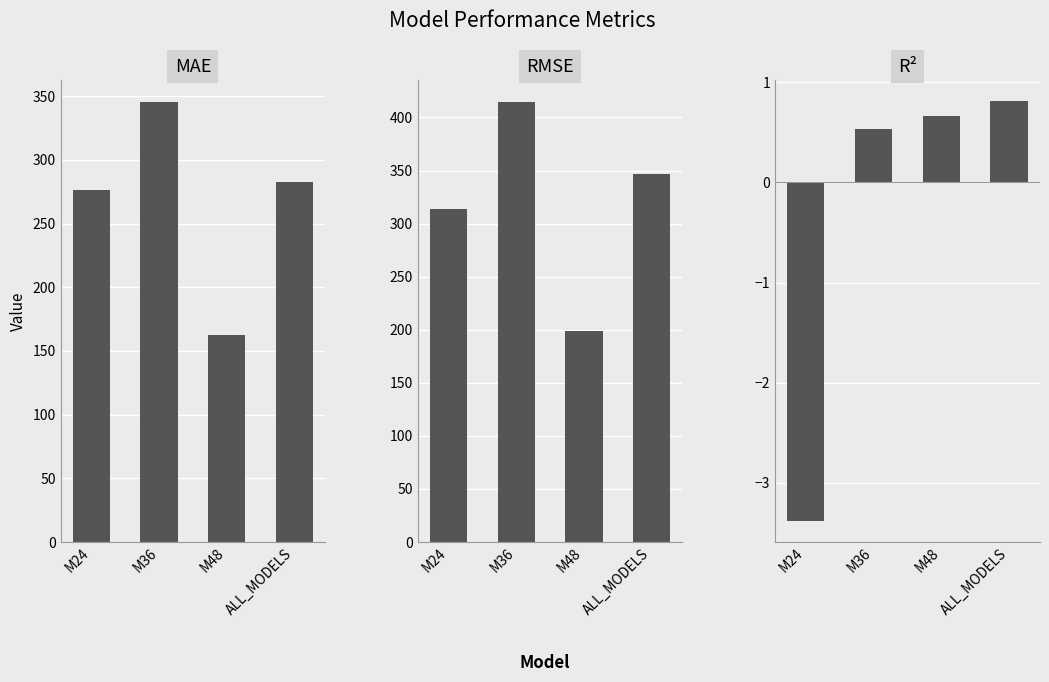

What is the spread (max minus min) of values at M24?

317.4